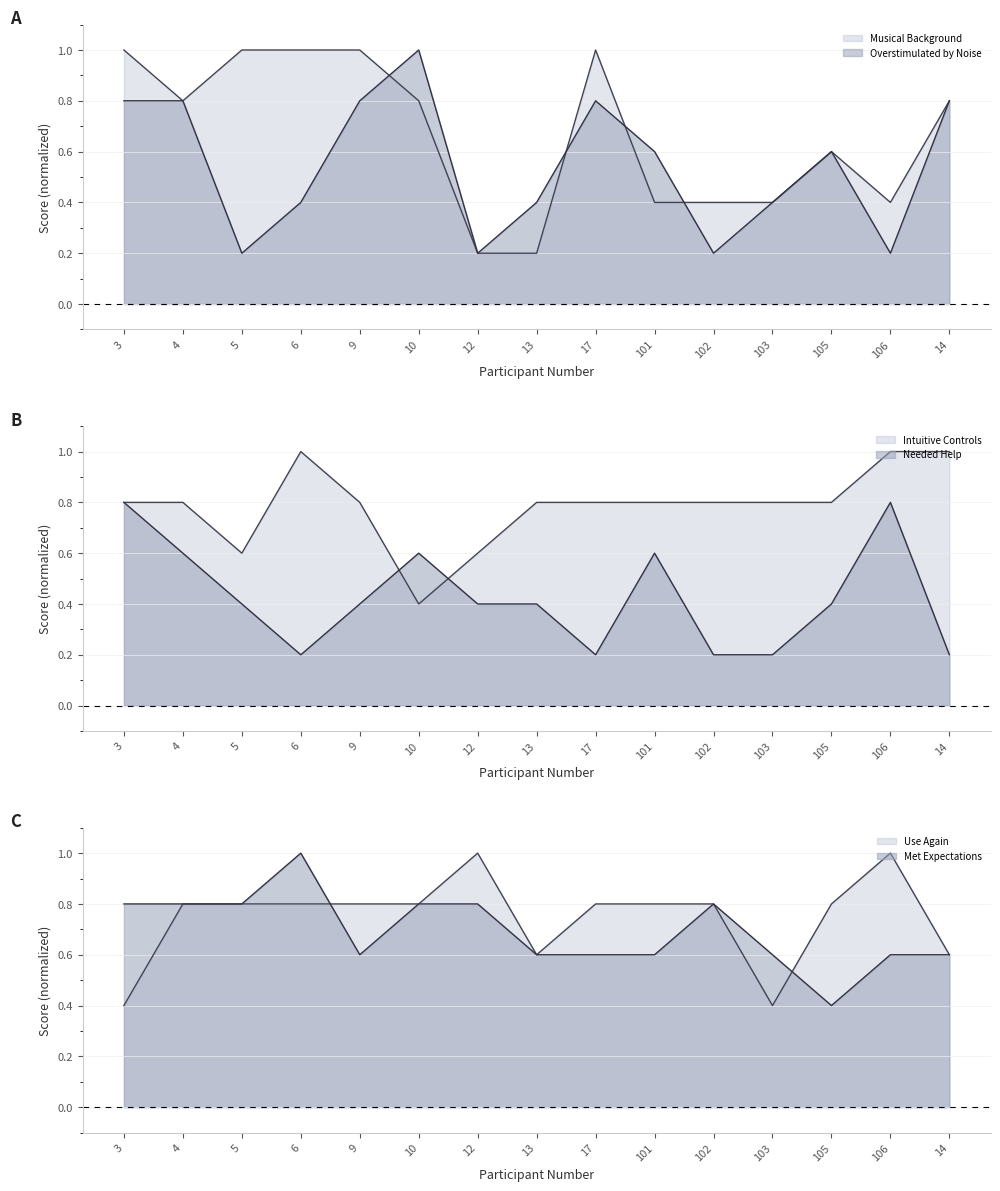

What is the greatest value displayed?

1.0